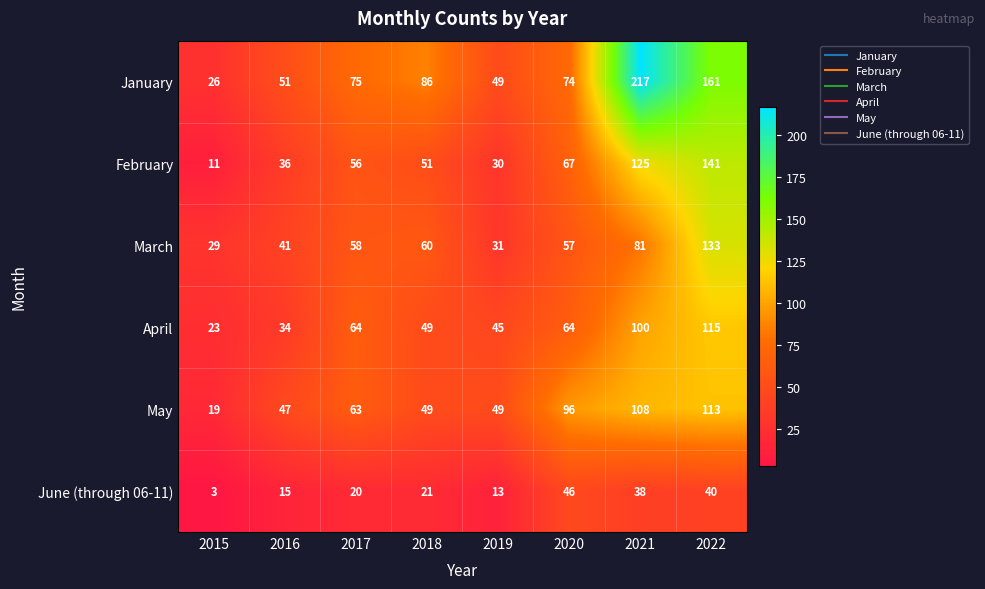

Between 2016 and 2019, which series saw the biggest shift?

April